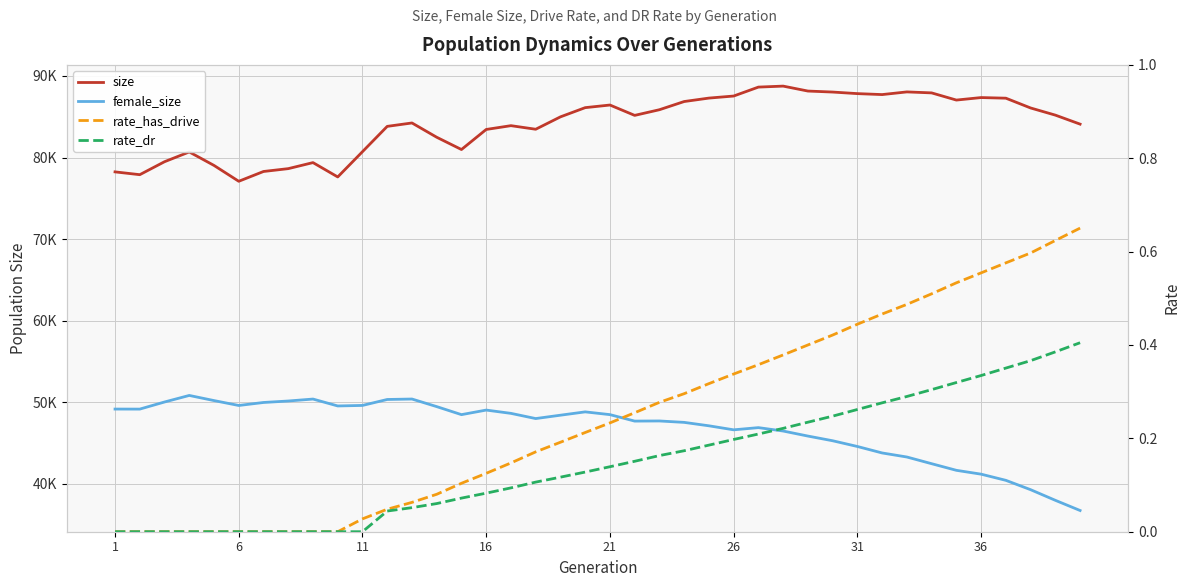

What is the difference between the rate_dr values at 11 and 16?

0.1